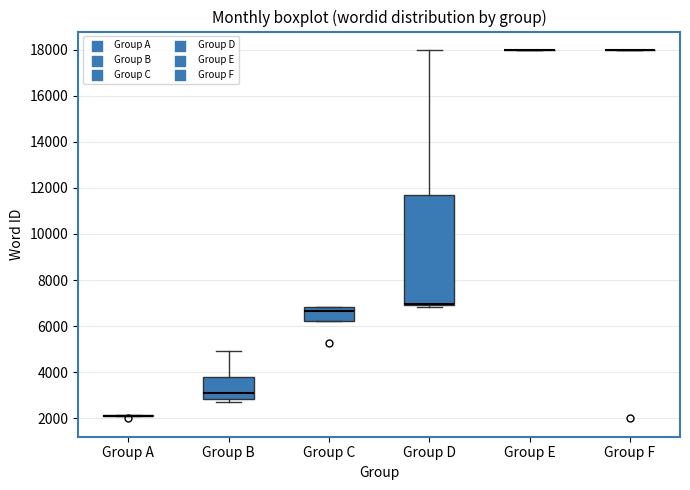

Comparing the boxes themselves (not the whiskers), which one is the tallest?

Group D